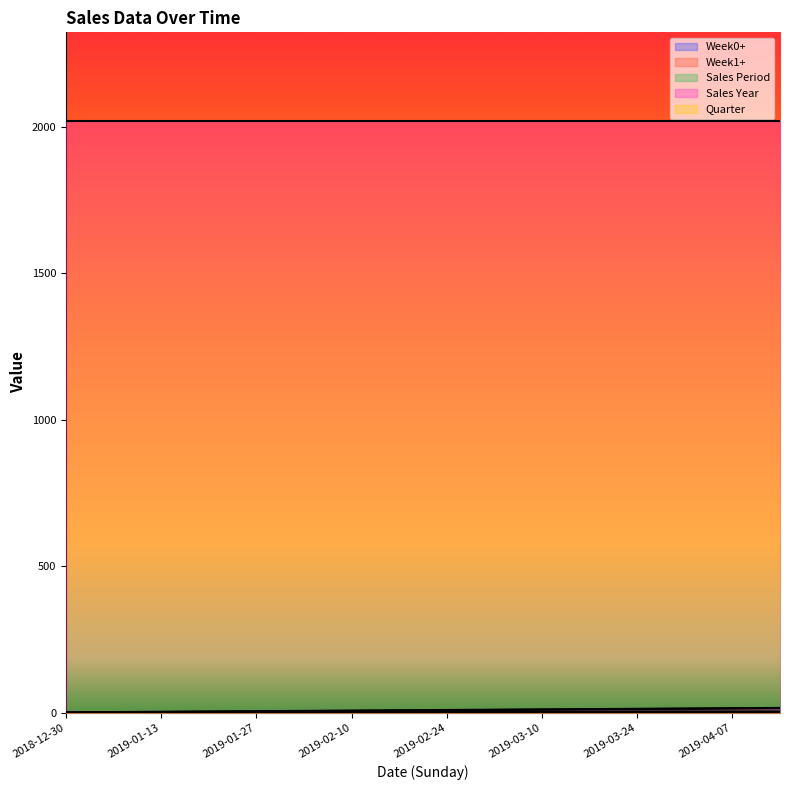

What is the minimum value for Sales Year?

2019